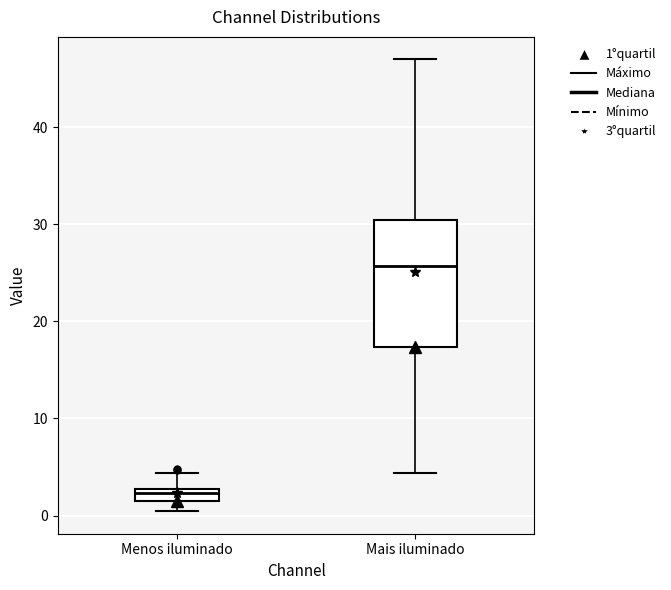

Which box has the highest median line?

Mais iluminado